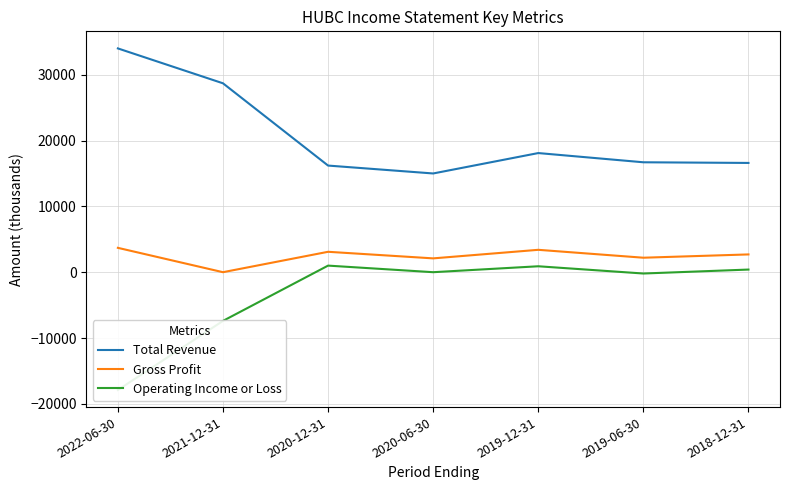

What is the minimum value shown in the chart?

-17900